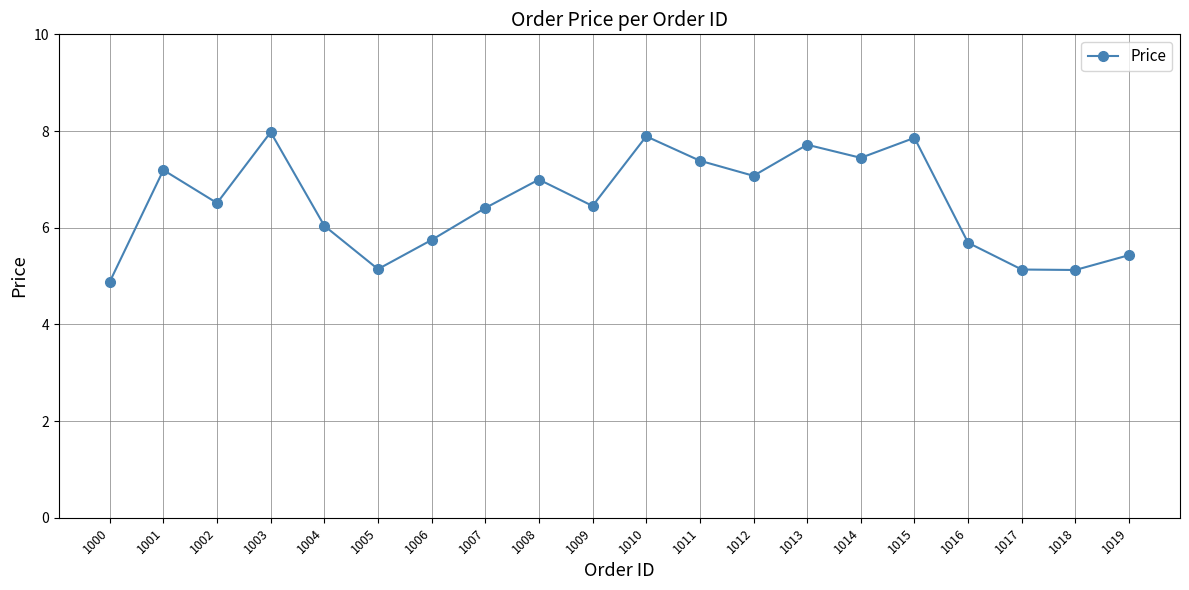

Is this an area chart (filled region under the line)?

No